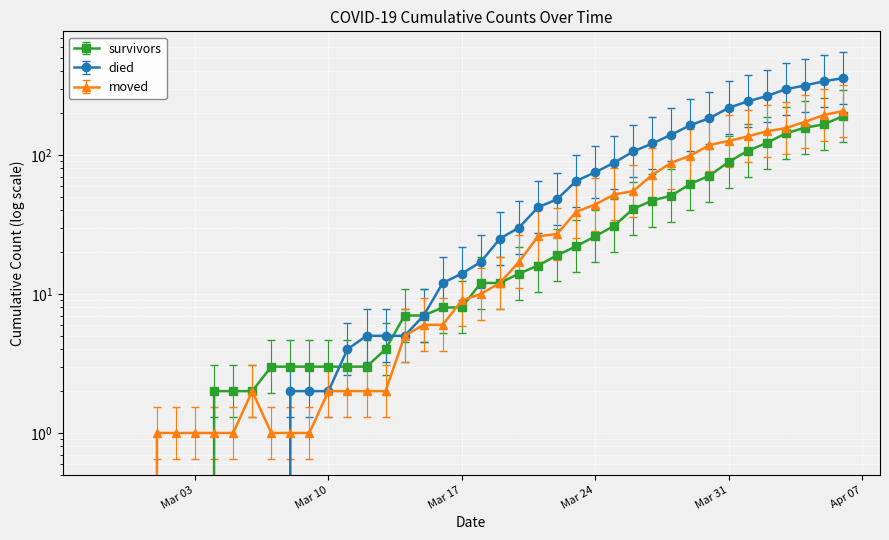

How many data points does each series have?

40